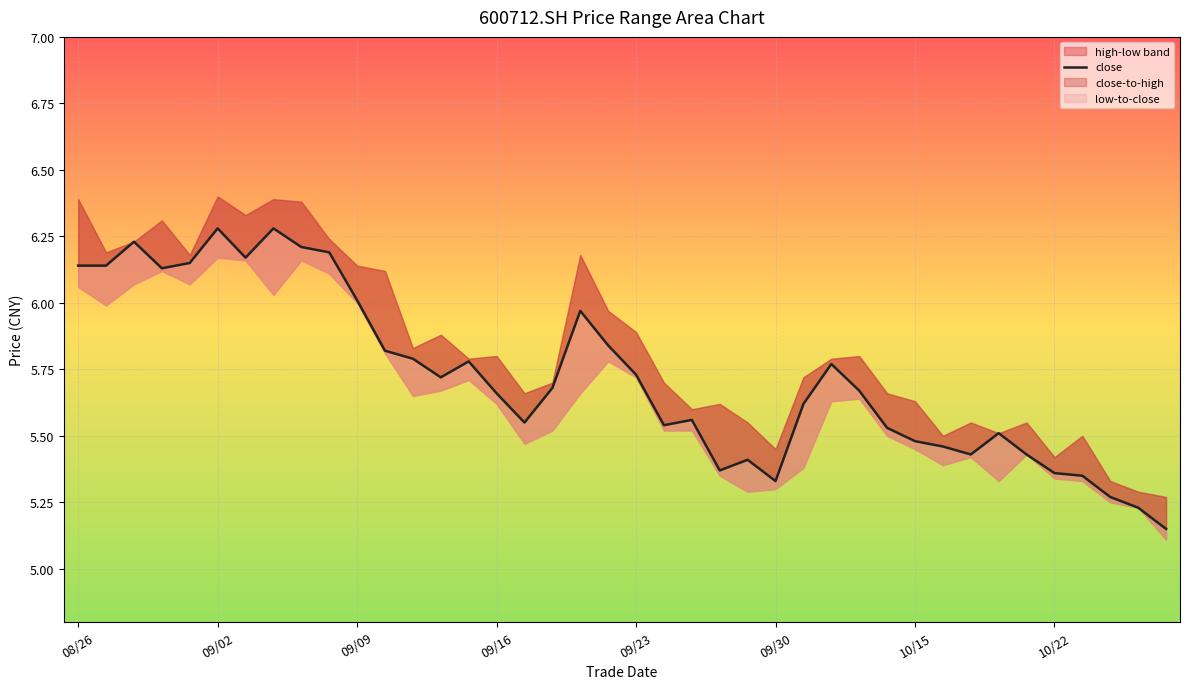

Approximately how many times larger is the value at 18 compared to 09/23?

1.0